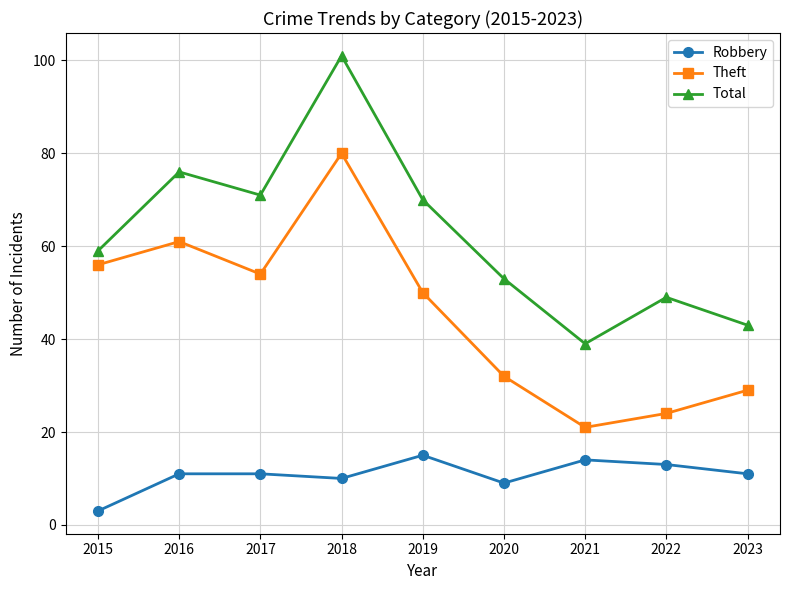

What is the spread (max minus min) of values at 2017?

60